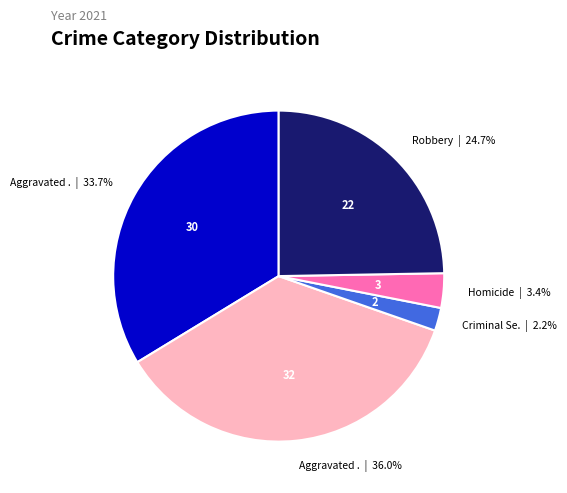

Is there a majority slice in this chart?

No